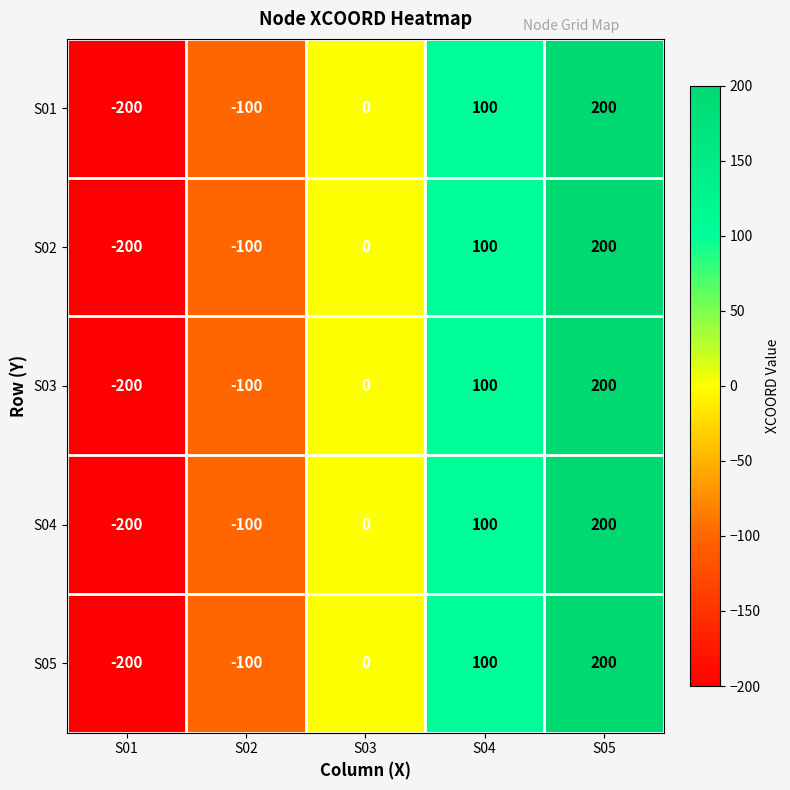

What is the total value across all series at S04?

500